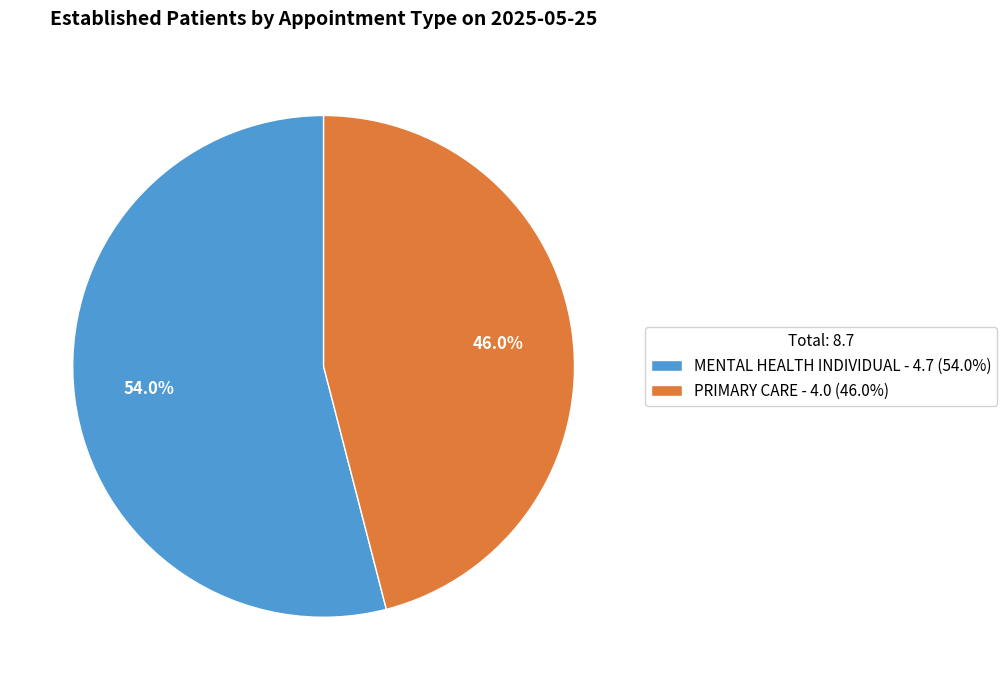

To the nearest percent, what portion does PRIMARY CARE represent?

46%